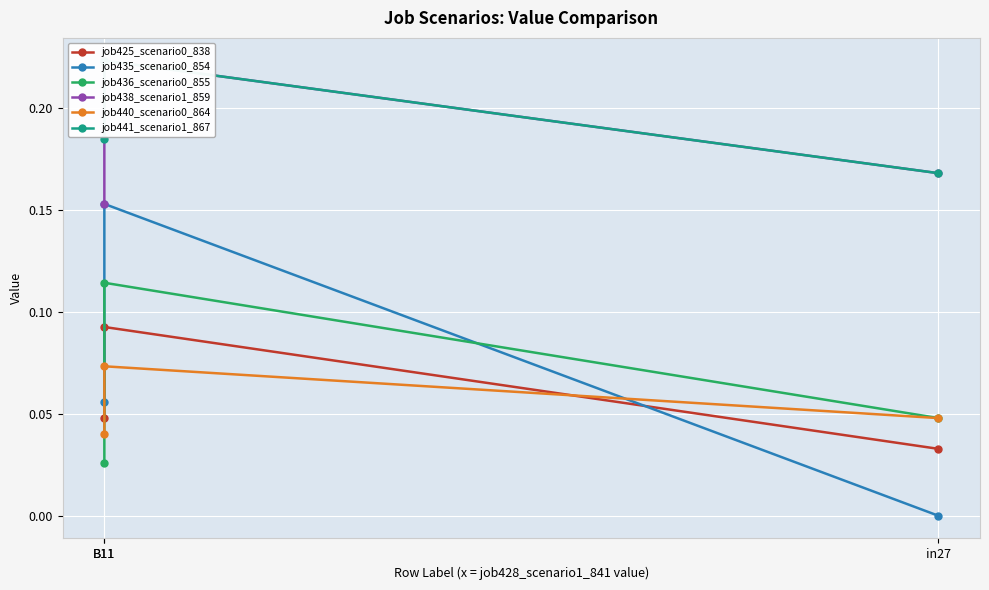

Is the value of job425_scenario0_838 at B11 greater than the value of job438_scenario1_859 at B11?

No